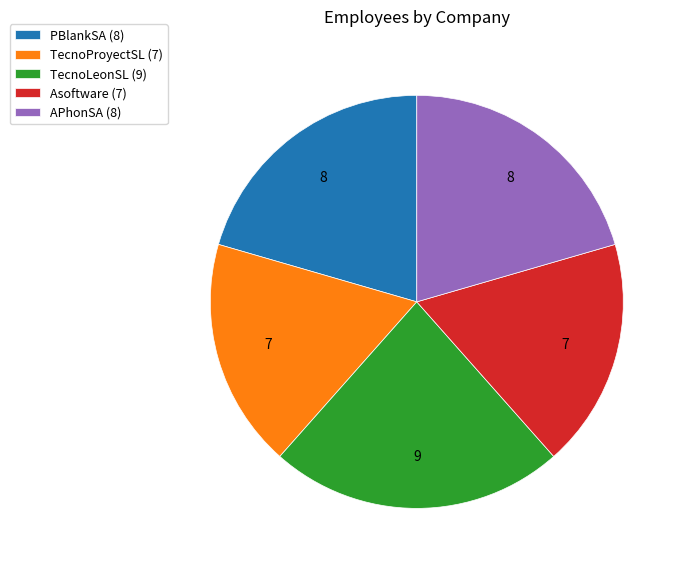

Is there any slice that represents more than half of the pie?

No